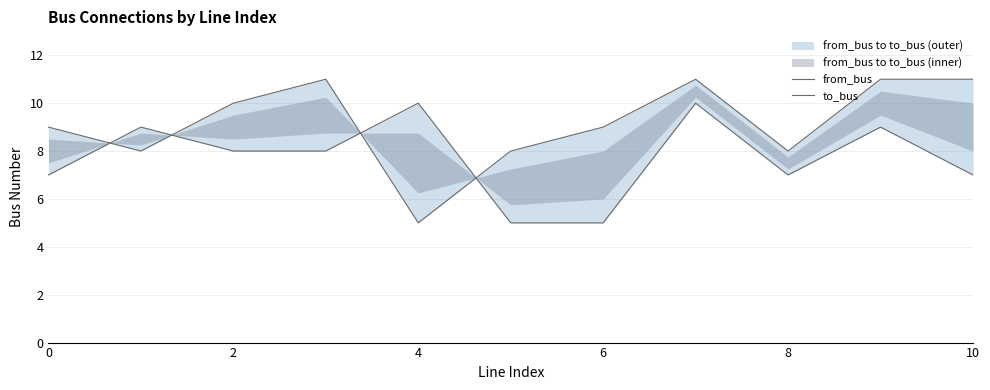

What is the highest value of the from_bus series?

10